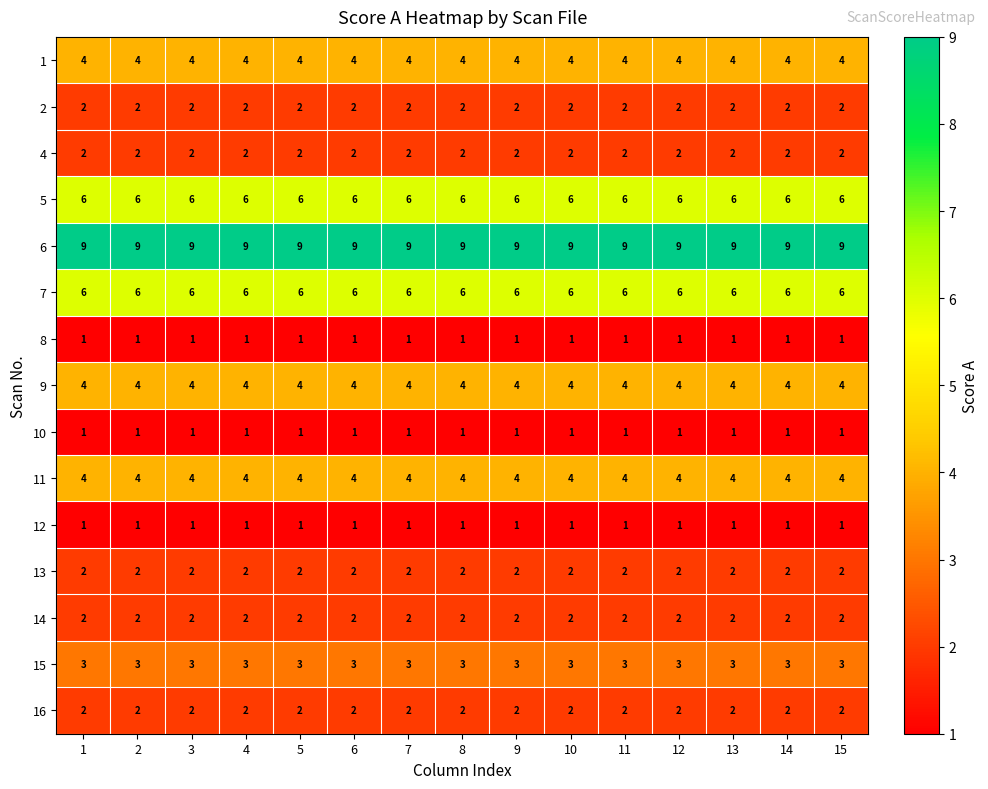

What is the total value across all series at 8?

49